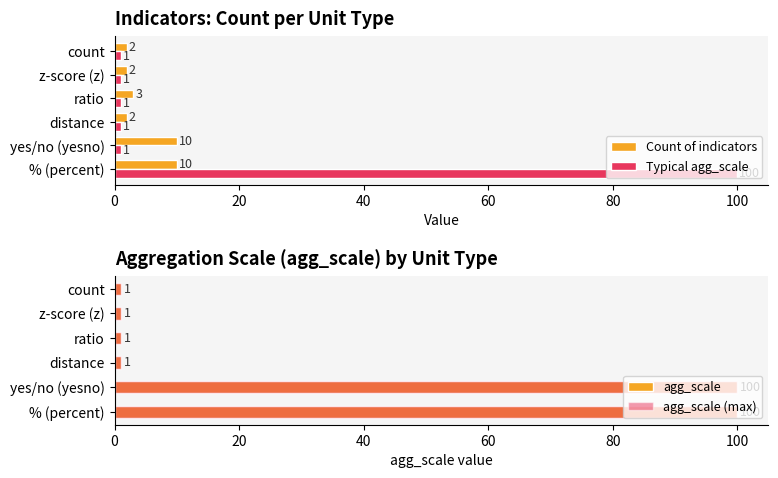

The value of Typical agg_scale at z-score (z) is 1. True or false?

True